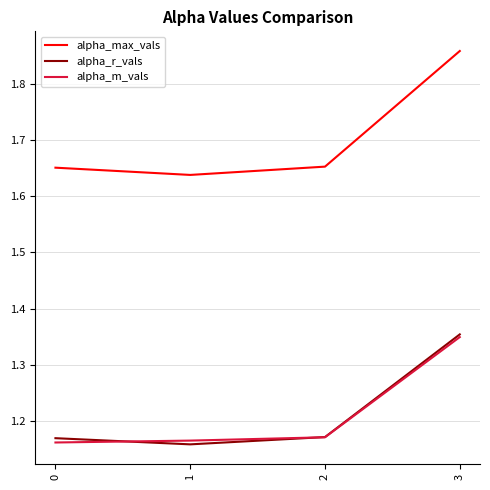

Which series has the widest spread of values?

alpha_max_vals